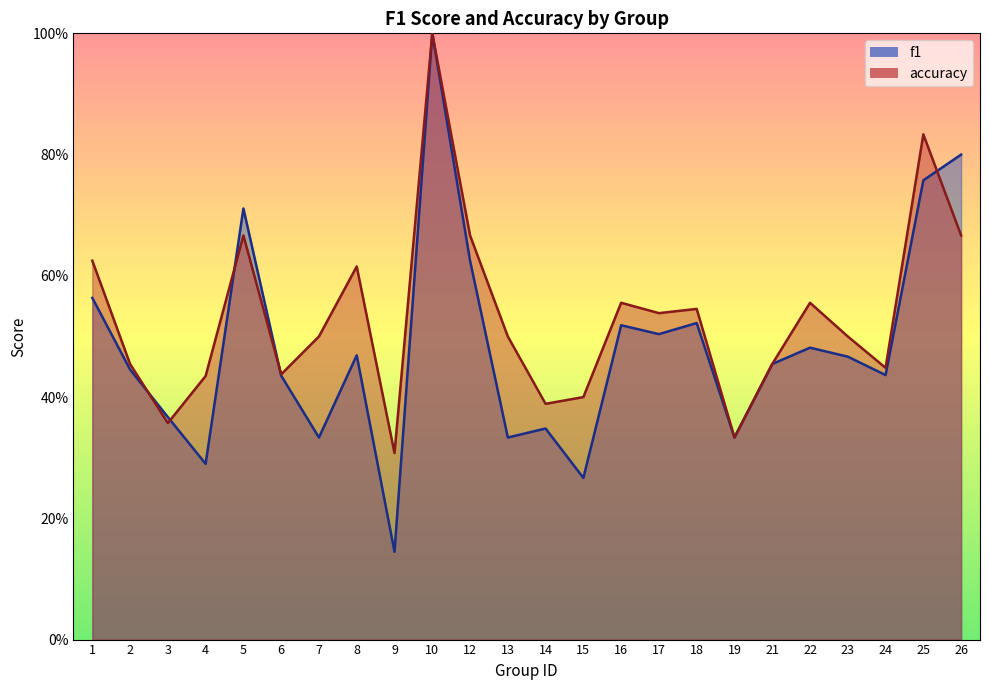

What is the difference between the accuracy values at 16 and 15?

0.2